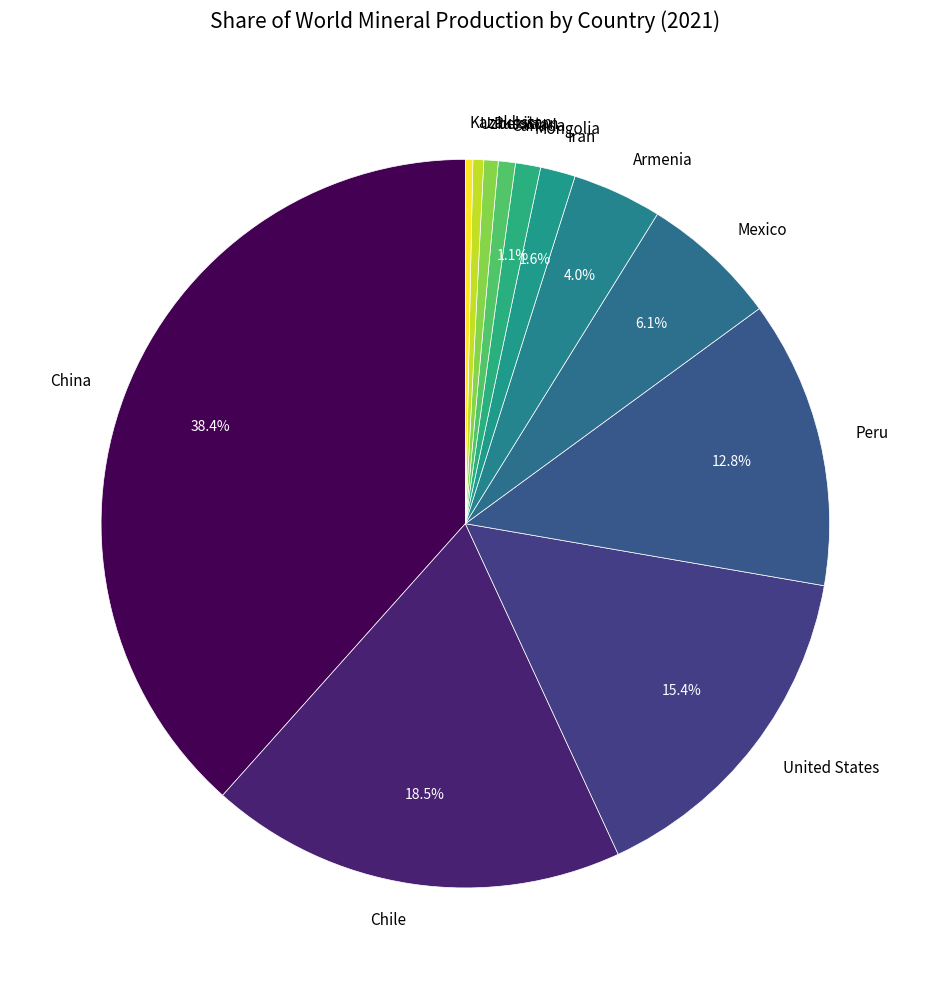

Is it true that Russia is 1% of the pie?

True